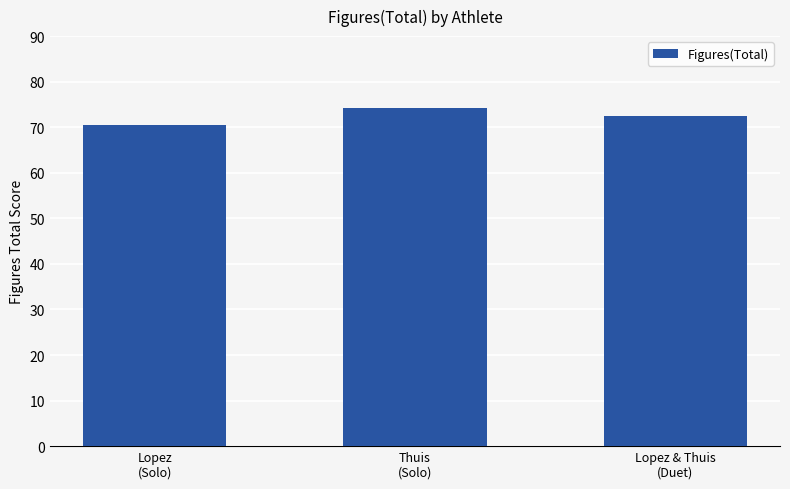

What is the maximum value shown in the chart?

74.3